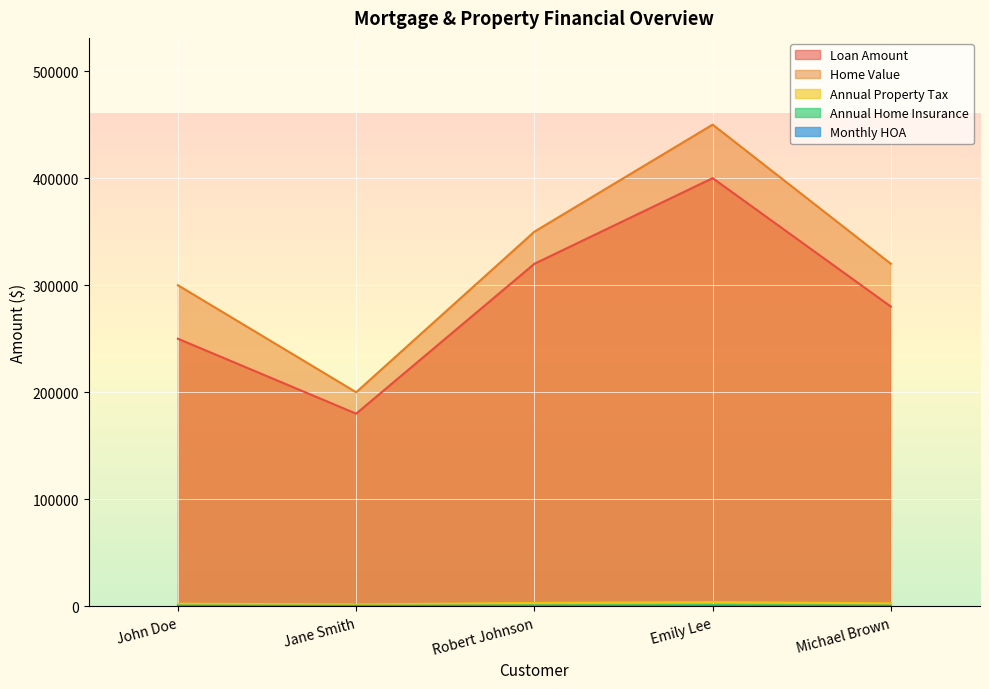

In Monthly HOA, how many points are higher than both neighbors (excluding endpoints)?

1